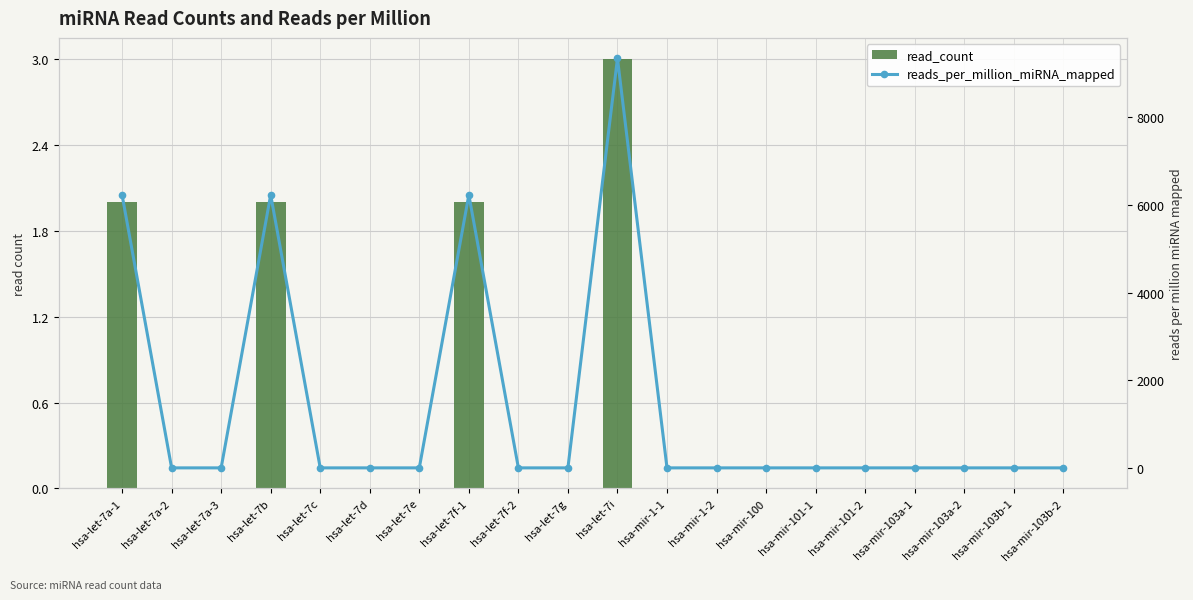

Reading left to right, what are all the values shown in this chart?

read_count: hsa-let-7a-1=2.0	hsa-let-7a-2=0.0	hsa-let-7a-3=0.0	hsa-let-7b=2.0	hsa-let-7c=0.0	hsa-let-7d=0.0	hsa-let-7e=0.0	hsa-let-7f-1=2.0	hsa-let-7f-2=0.0	hsa-let-7g=0.0	hsa-let-7i=3.0	hsa-mir-1-1=0.0	hsa-mir-1-2=0.0	hsa-mir-100=0.0	hsa-mir-101-1=0.0	hsa-mir-101-2=0.0	hsa-mir-103a-1=0.0	hsa-mir-103a-2=0.0	hsa-mir-103b-1=0.0	hsa-mir-103b-2=0.0
reads_per_million_miRNA_mapped: hsa-let-7a-1=6230.5	hsa-let-7a-2=0.0	hsa-let-7a-3=0.0	hsa-let-7b=6230.5	hsa-let-7c=0.0	hsa-let-7d=0.0	hsa-let-7e=0.0	hsa-let-7f-1=6230.5	hsa-let-7f-2=0.0	hsa-let-7g=0.0	hsa-let-7i=9345.8	hsa-mir-1-1=0.0	hsa-mir-1-2=0.0	hsa-mir-100=0.0	hsa-mir-101-1=0.0	hsa-mir-101-2=0.0	hsa-mir-103a-1=0.0	hsa-mir-103a-2=0.0	hsa-mir-103b-1=0.0	hsa-mir-103b-2=0.0